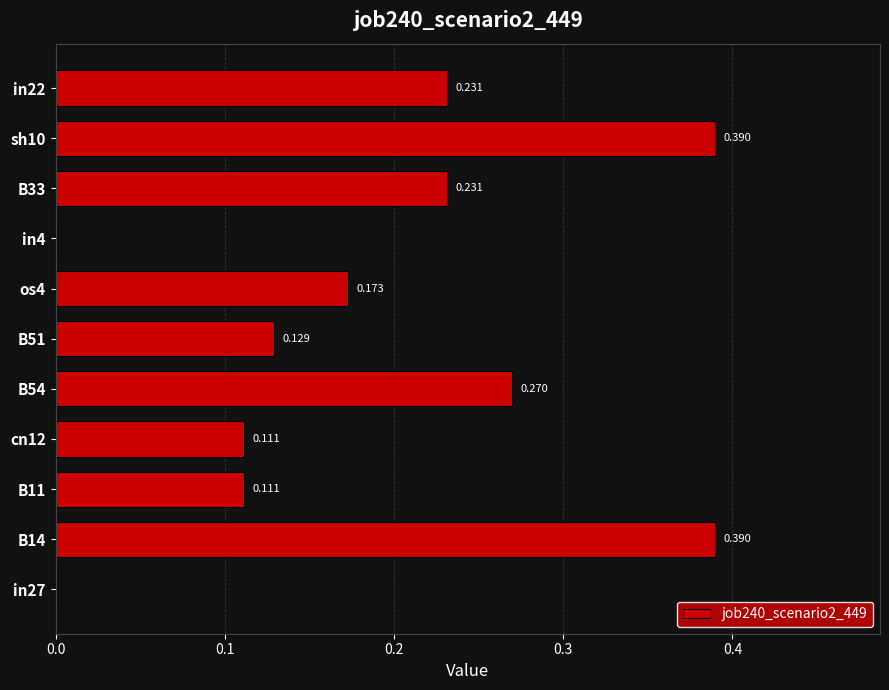

Are the bars horizontal?

Yes